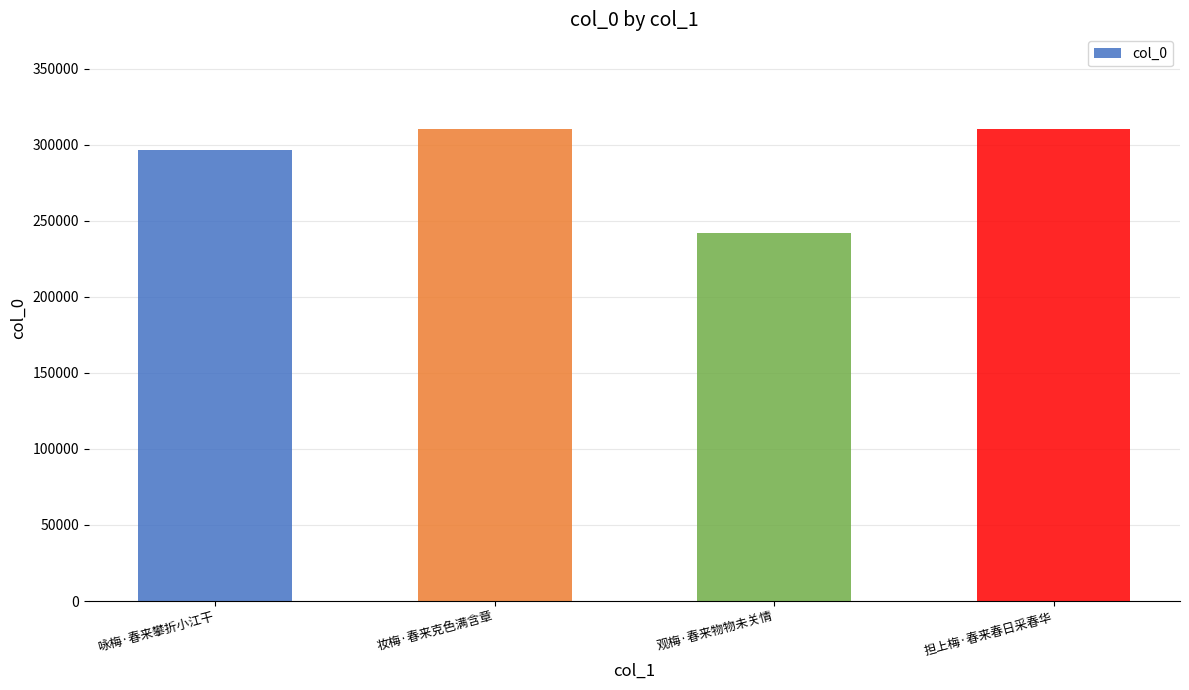

Read the value at 担上梅·春来春日采春华.

310546